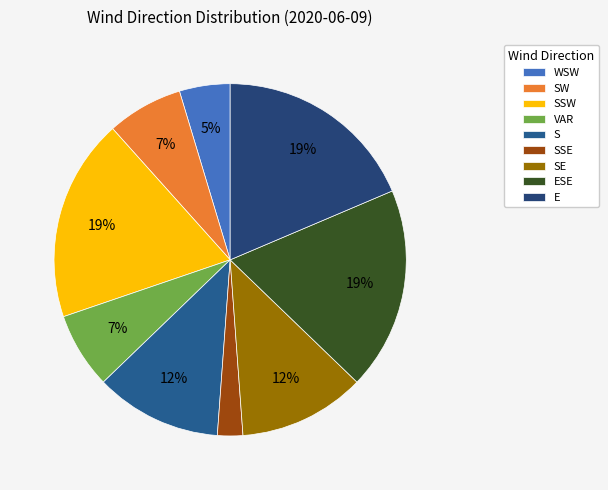

Is it true that SW is 1% of the pie?

False